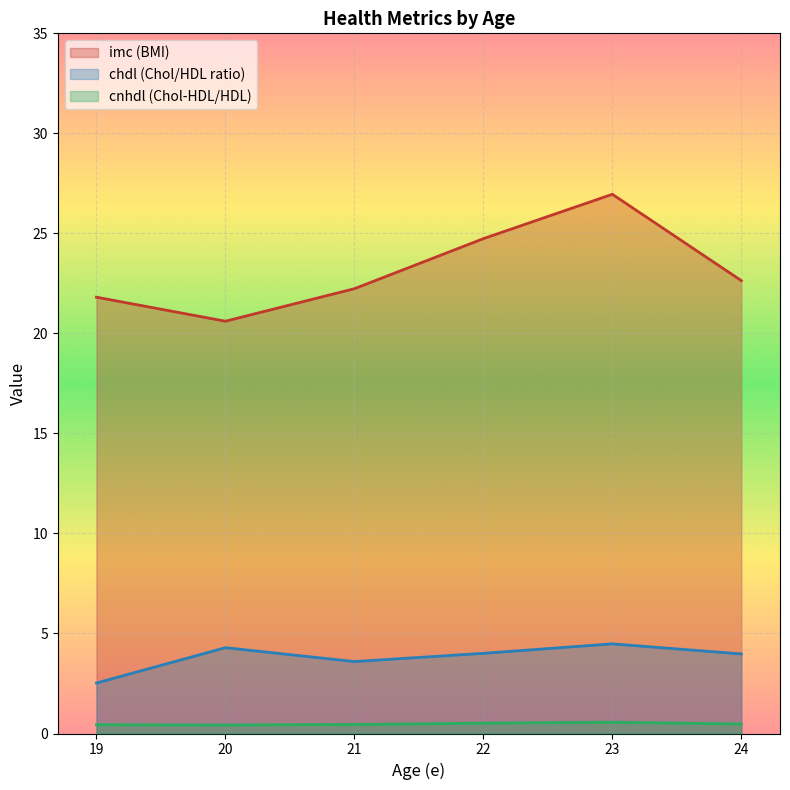

List the series in order of their peak value, lowest first.

cnhdl (Chol-HDL/HDL), chdl (Chol/HDL ratio), imc (BMI)